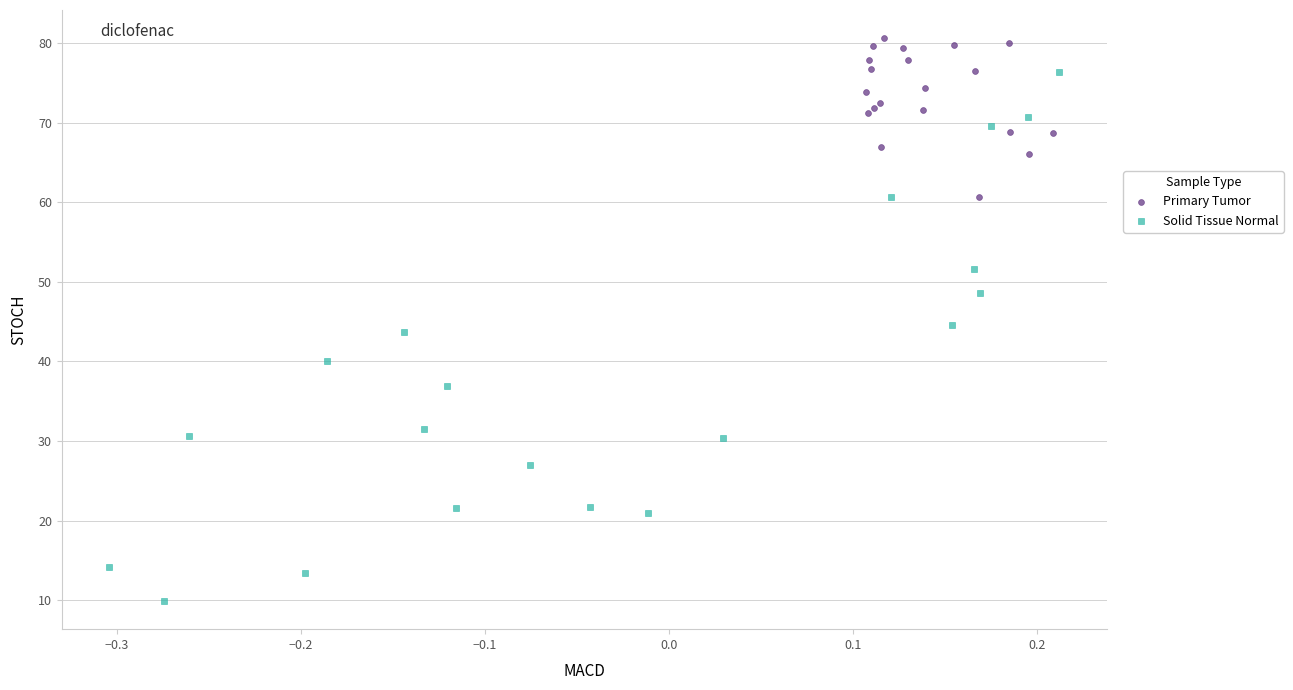

Which series contains the highest Y value?

Primary Tumor